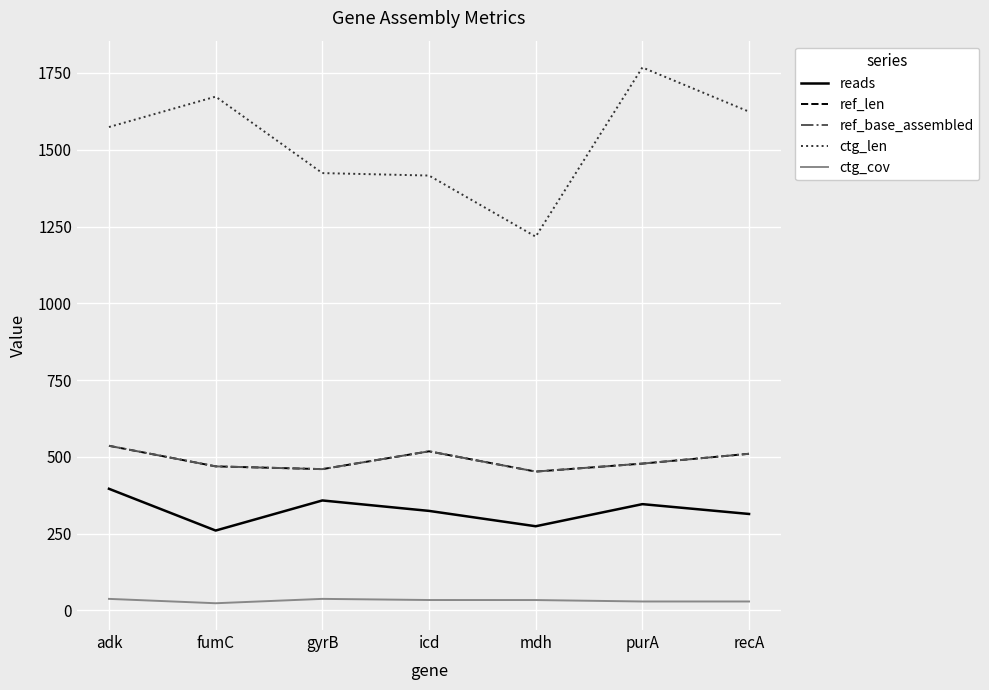

Which category has the highest value across all series?

purA